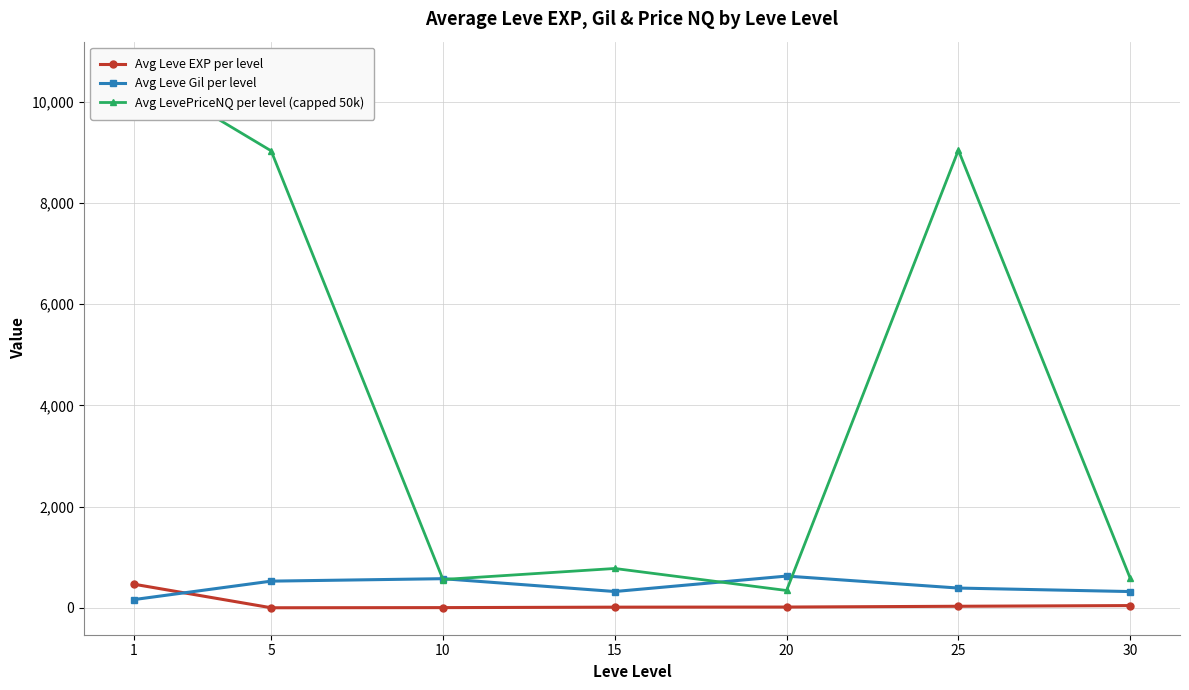

True or false: Avg Leve Gil per level has a value of 293.4 at 1.

False